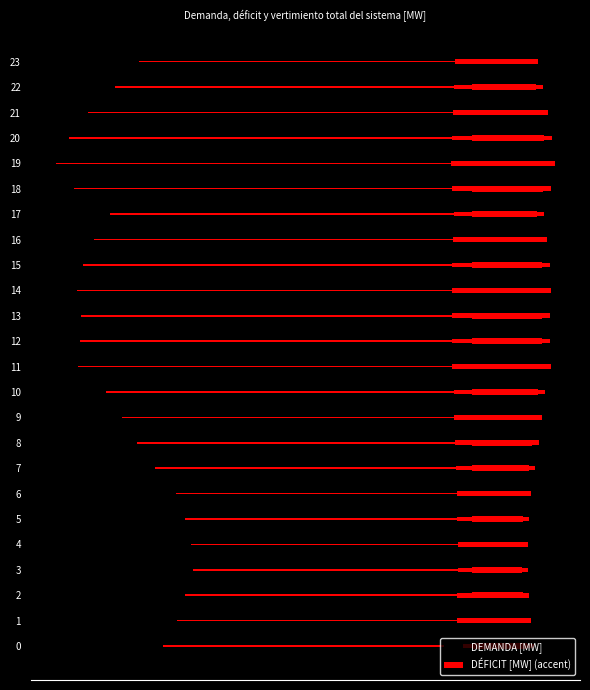

Which series has the largest total across all categories?

DÉFICIT [MW] (accent)